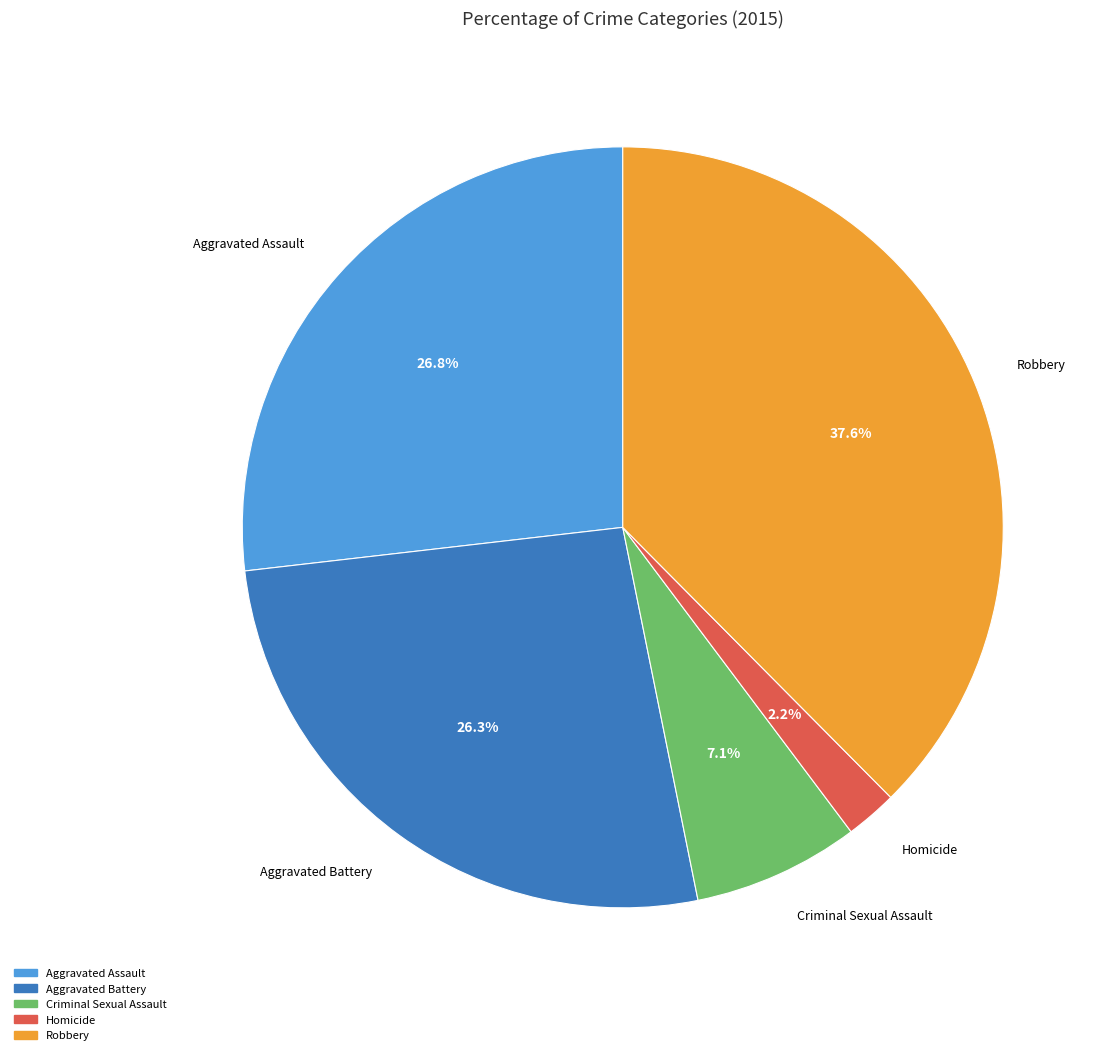

Which category has the biggest portion of the pie?

Robbery